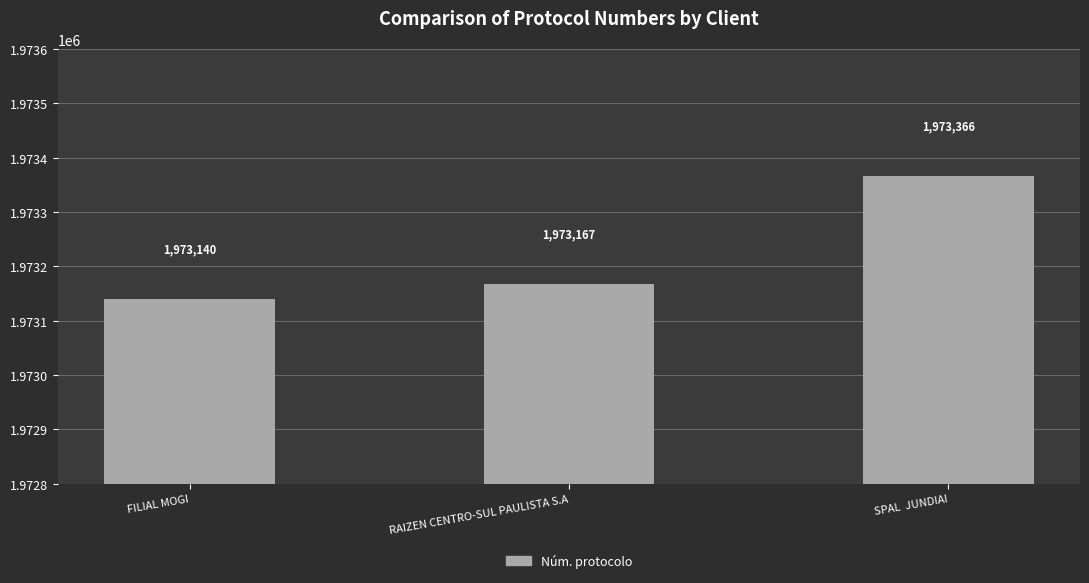

What position from the right is RAIZEN CENTRO-SUL PAULISTA S.A?

2